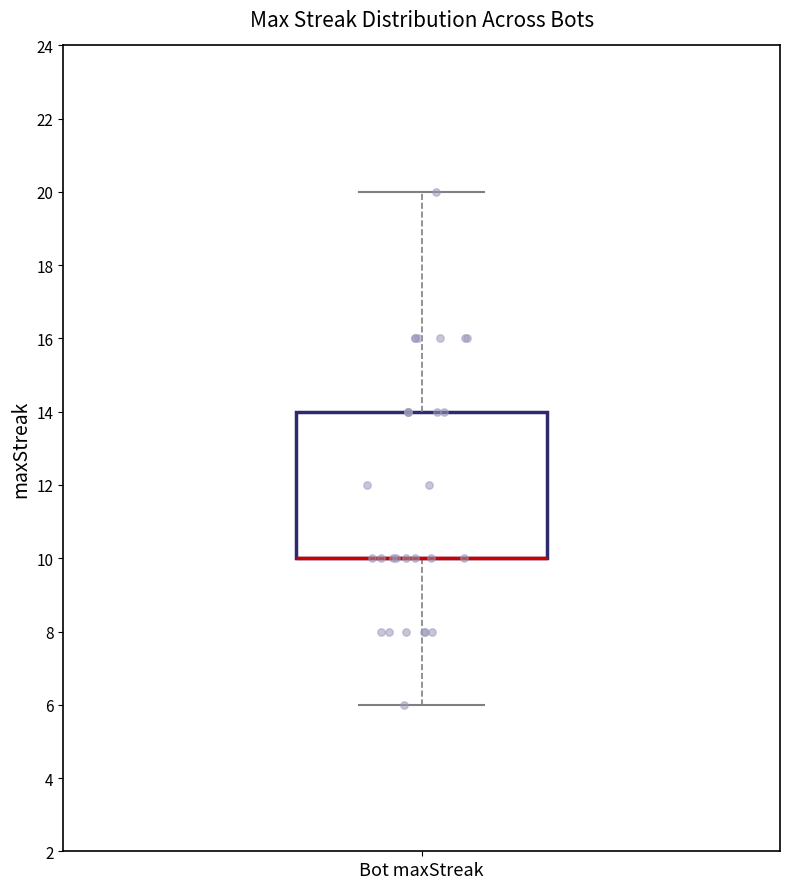

Transcribe this box plot: give where the median line is, the range the box spans, and where the two whiskers end, as read against the y-axis. The values are not printed on the chart, so give them approximately, as read against the axis.

median 10 (drawn on the box's lower edge), box 10 to 14, whiskers 6 to 20